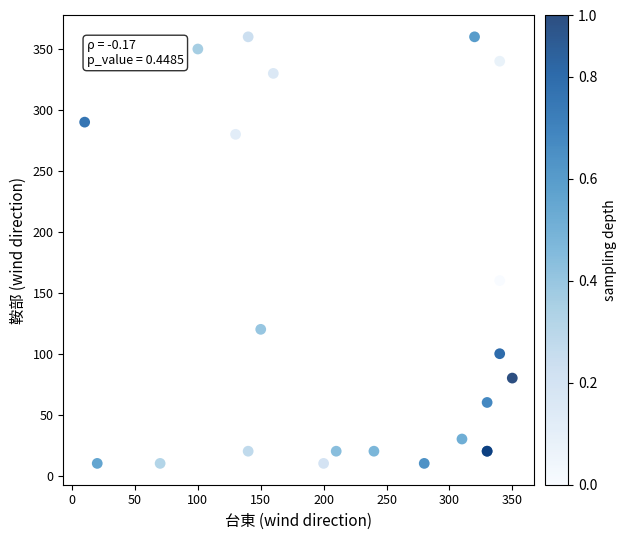

What Y value in the scatter plot is closest to 185?

160